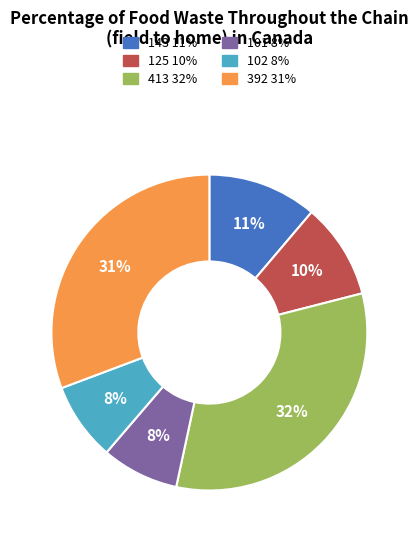

To the nearest percent, what is the difference between the 143 and 413 slice percentages?

21%